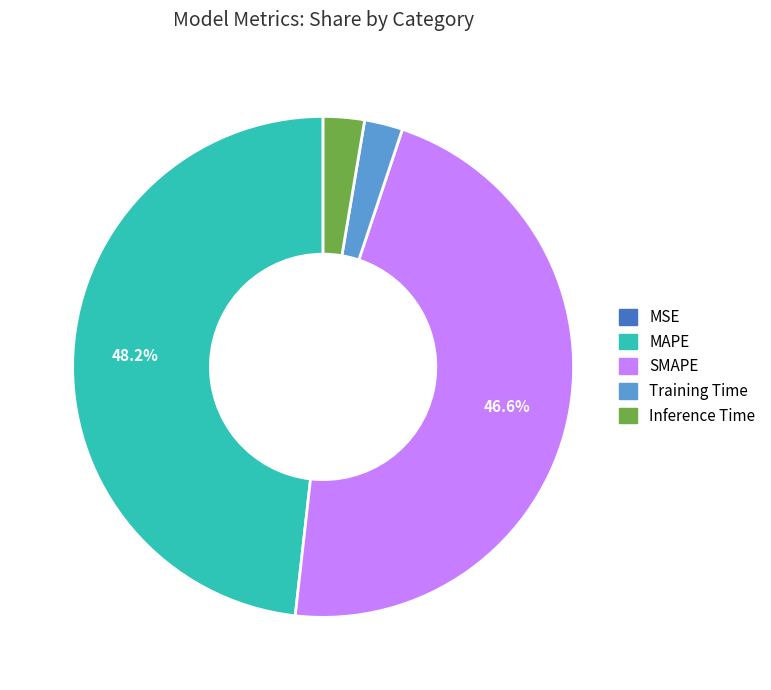

True or false: SMAPE accounts for 47% of the total.

True